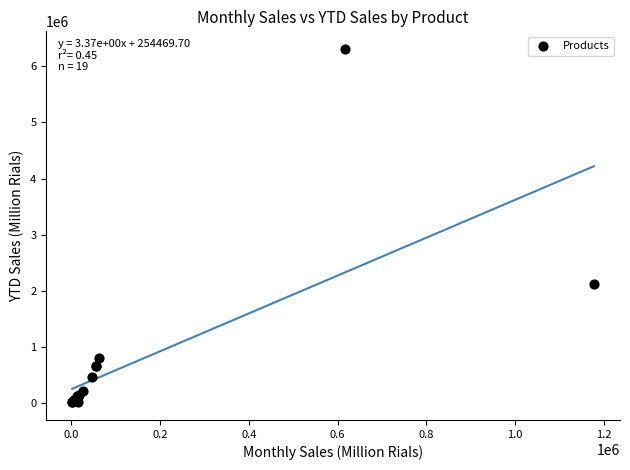

What Y value in the scatter plot is closest to 3161684?

2116163